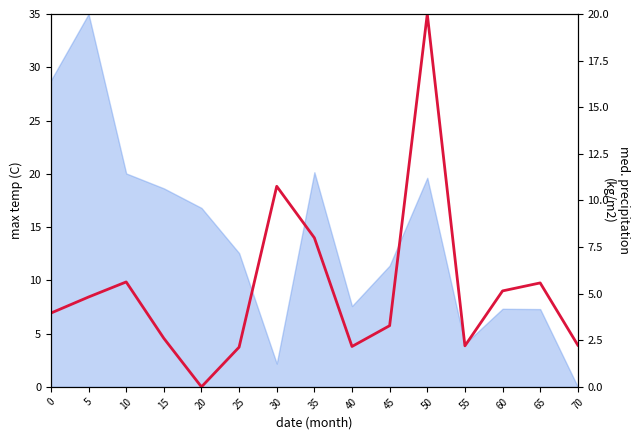

How many data points are less than 3?

6